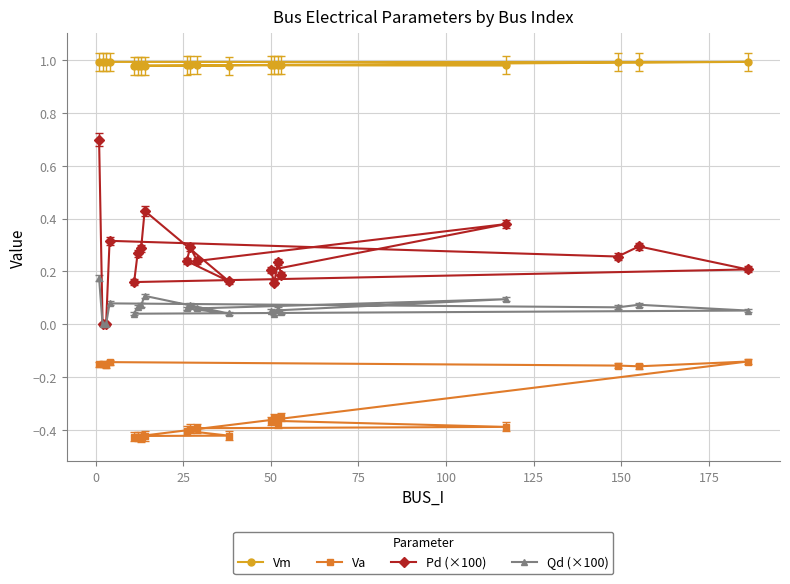

Which series has the largest total across all categories?

Vm